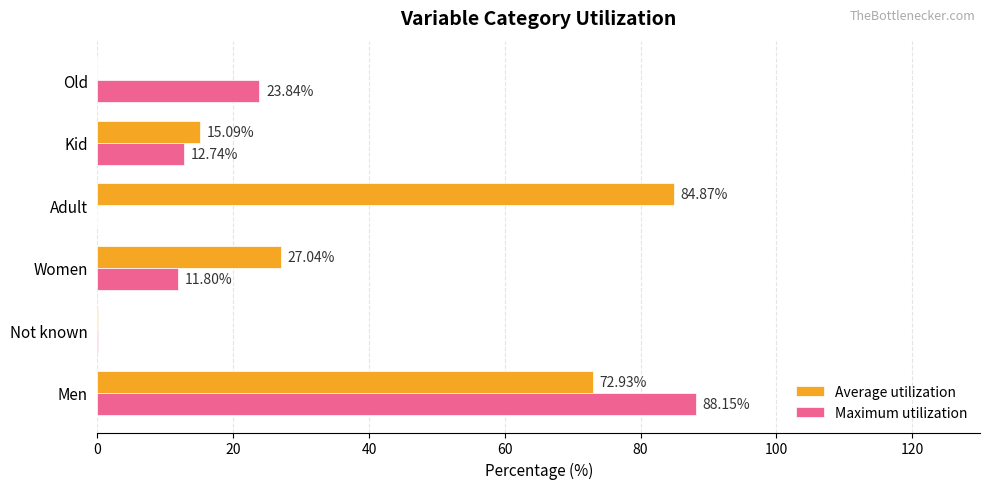

At which category is the sum across all series the highest?

Men